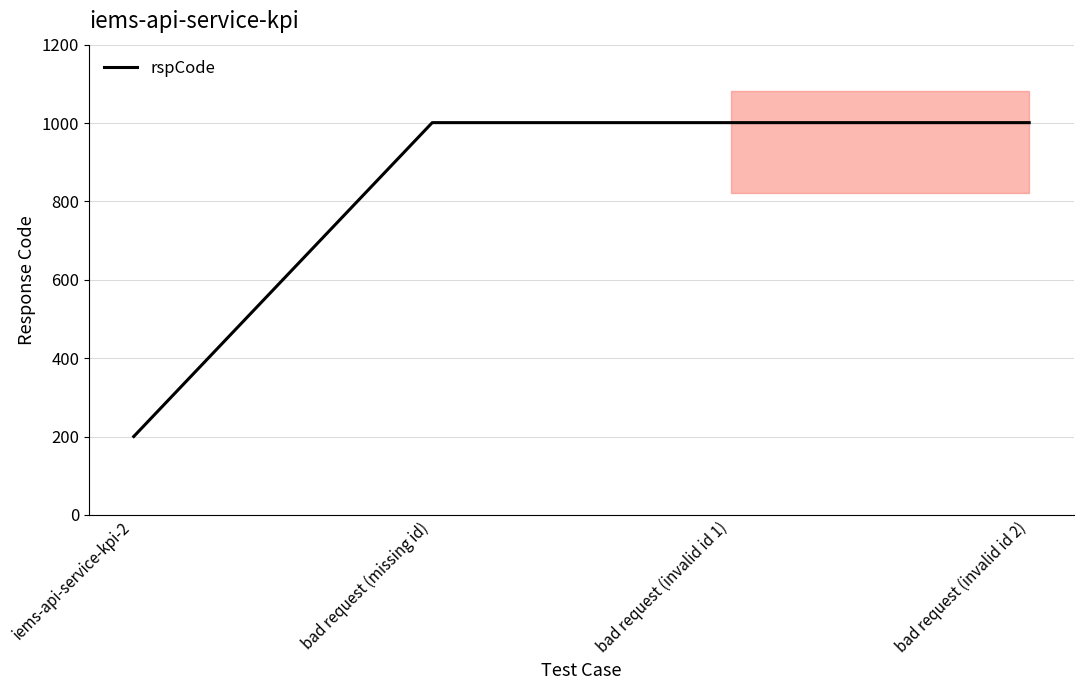

Reading right to left, list all the values displayed in this chart.

bad request (invalid id 2)=1001	bad request (invalid id 1)=1001	bad request (missing id)=1001	iems-api-service-kpi-2=200